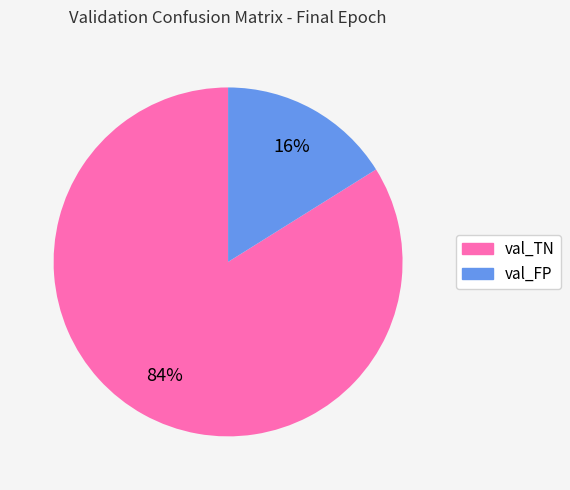

Which has a higher value, val_TN or val_FP?

val_TN